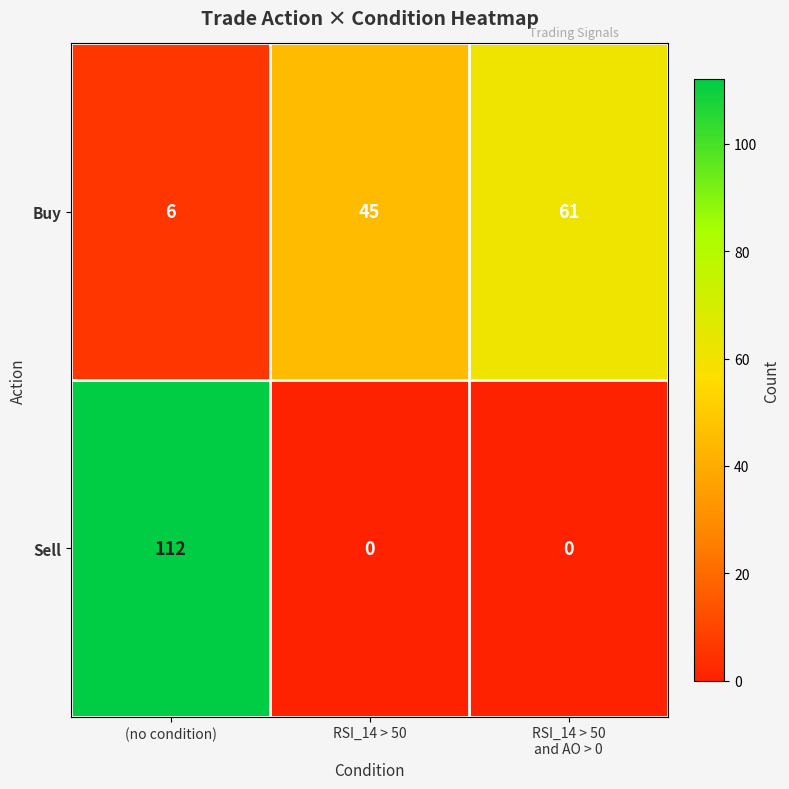

At which label is Buy closest to 33?

RSI_14 > 50